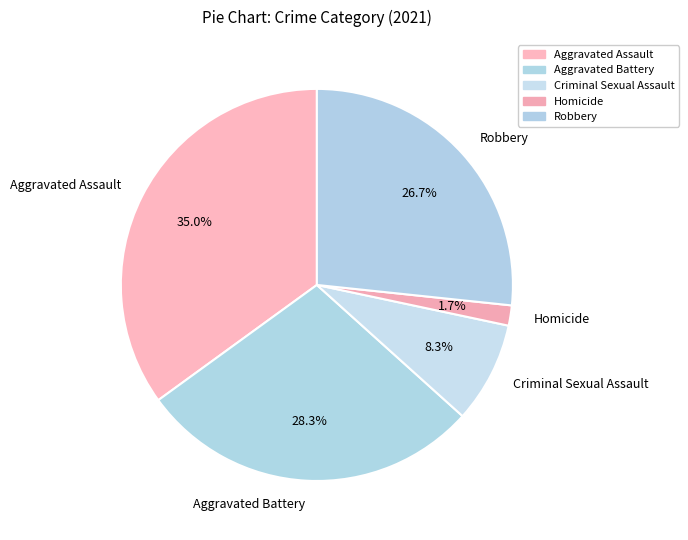

What percentage is the Criminal Sexual Assault slice, to the nearest percent?

8%